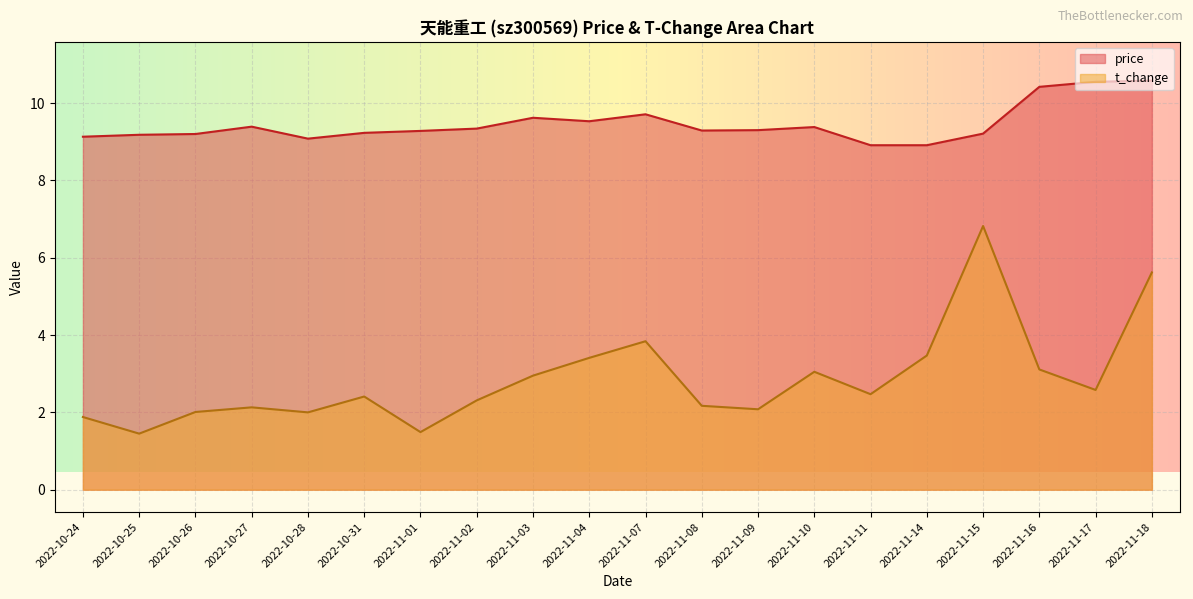

What are all the series names shown in the legend?

price, t_change